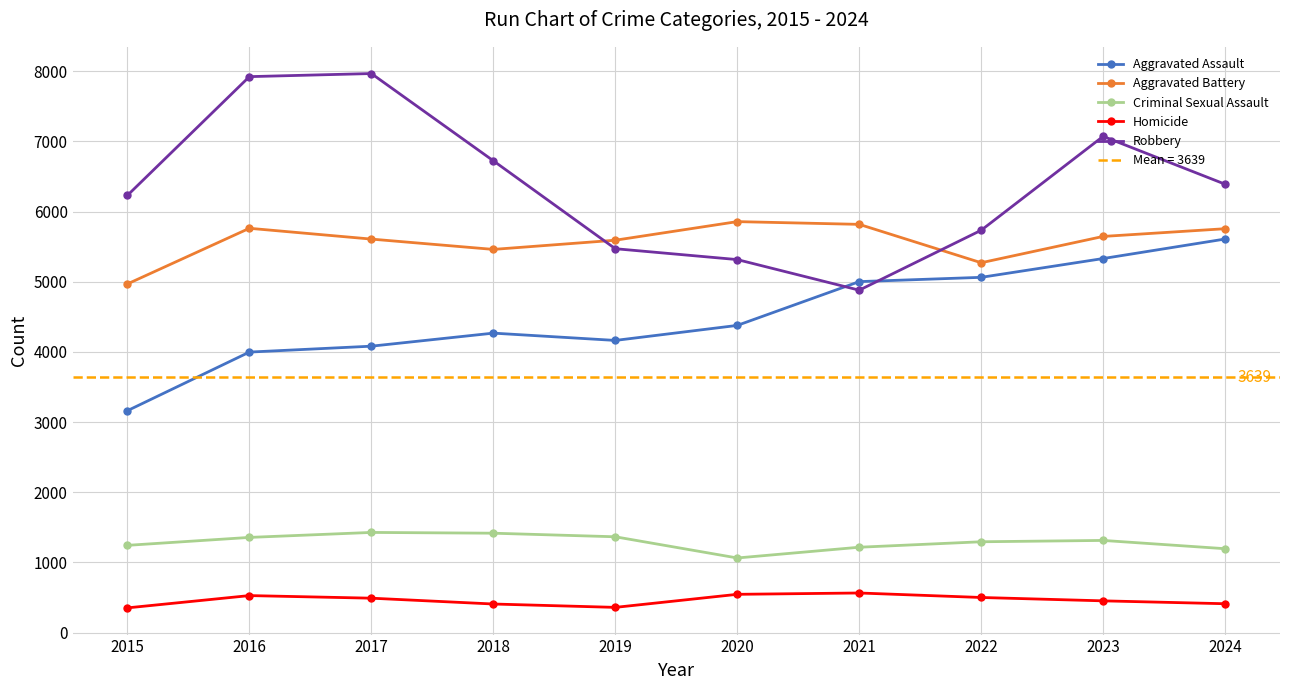

Reading right to left, what are all the values shown in this chart?

Aggravated Assault: 2024=5608	2023=5330	2022=5062	2021=5001	2020=4377	2019=4163	2018=4267	2017=4081	2016=3997	2015=3162
Aggravated Battery: 2024=5755	2023=5645	2022=5270	2021=5817	2020=5856	2019=5591	2018=5460	2017=5607	2016=5761	2015=4968
Criminal Sexual Assault: 2024=1195	2023=1313	2022=1294	2021=1216	2020=1063	2019=1365	2018=1416	2017=1427	2016=1356	2015=1243
Homicide: 2024=411	2023=452	2022=500	2021=564	2020=545	2019=359	2018=407	2017=490	2016=527	2015=352
Robbery: 2024=6389	2023=7071	2022=5733	2021=4879	2020=5315	2019=5470	2018=6723	2017=7966	2016=7922	2015=6230